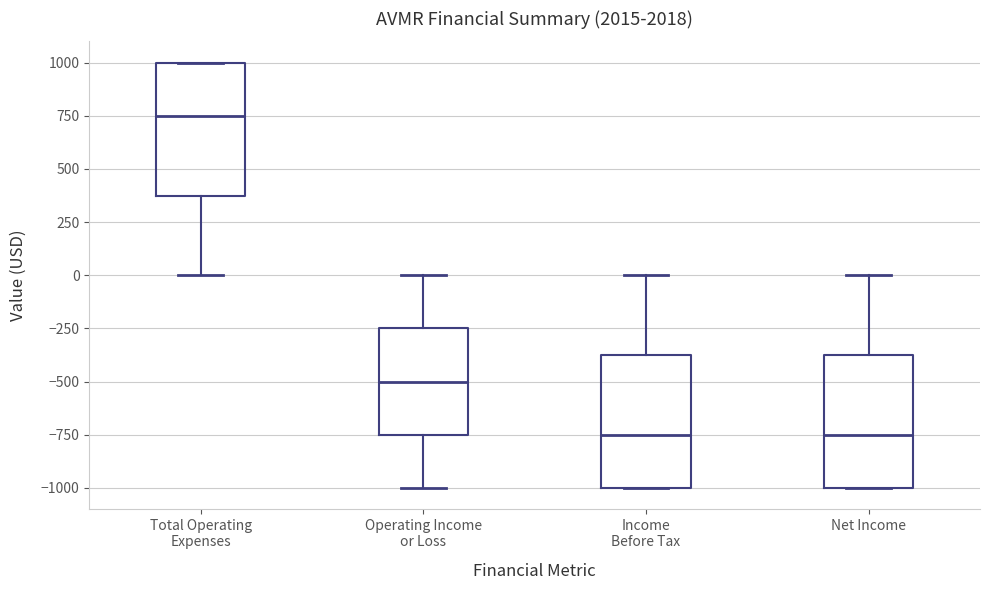

Reading left to right, read every box against the y-axis: the position of its median line, the range the box covers, and the ends of its whiskers. The values are not printed on the chart, so give them approximately, as read against the axis.

Total Operating Expenses: median 750, box 400 to 1000, whiskers 0 to 1000
Operating Income or Loss: median -500, box -750 to -250, whiskers -1000 to 0
Income Before Tax: median -750, box -1000 to -350, whiskers -1000 to 0
Net Income: median -750, box -1000 to -350, whiskers -1000 to 0